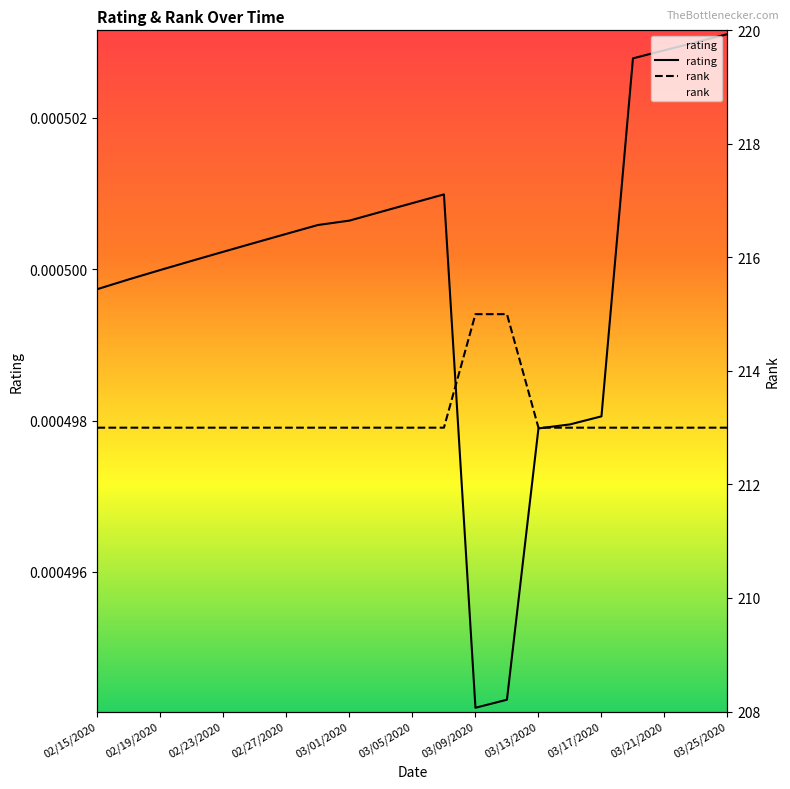

The rank series shows 213.0 at 02/19/2020. True or false?

True